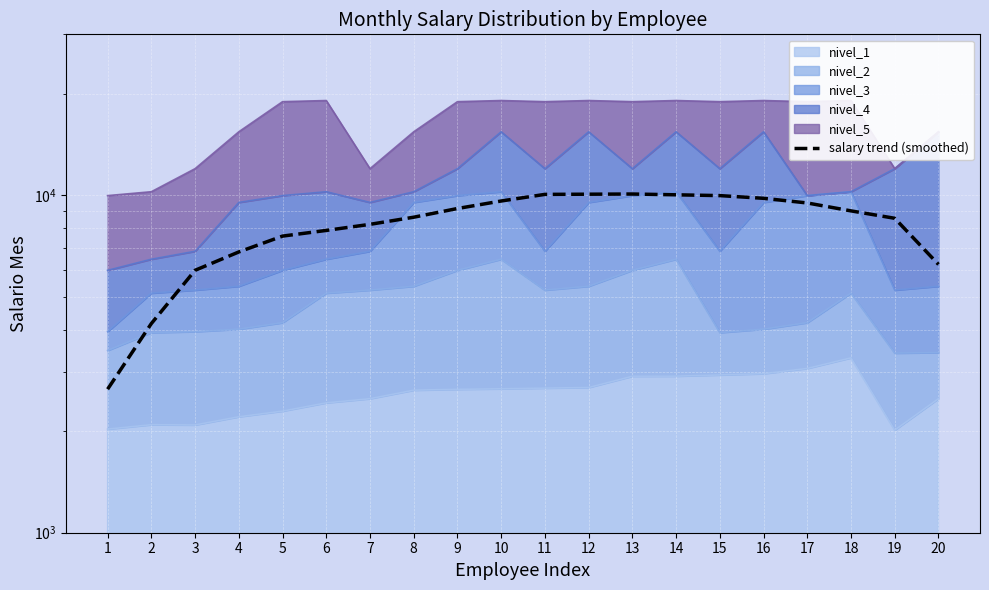

Reading right to left, what are all the values shown in this chart?

6240.4	8548.9	8992.5	9491.2	9797.5	9980.3	10035.2	10088.5	10076.5	10064.0	9619.4	9139.0	8611.9	8203.5	7869.6	7570.0	6794.5	5994.9	4167.6	2663.2